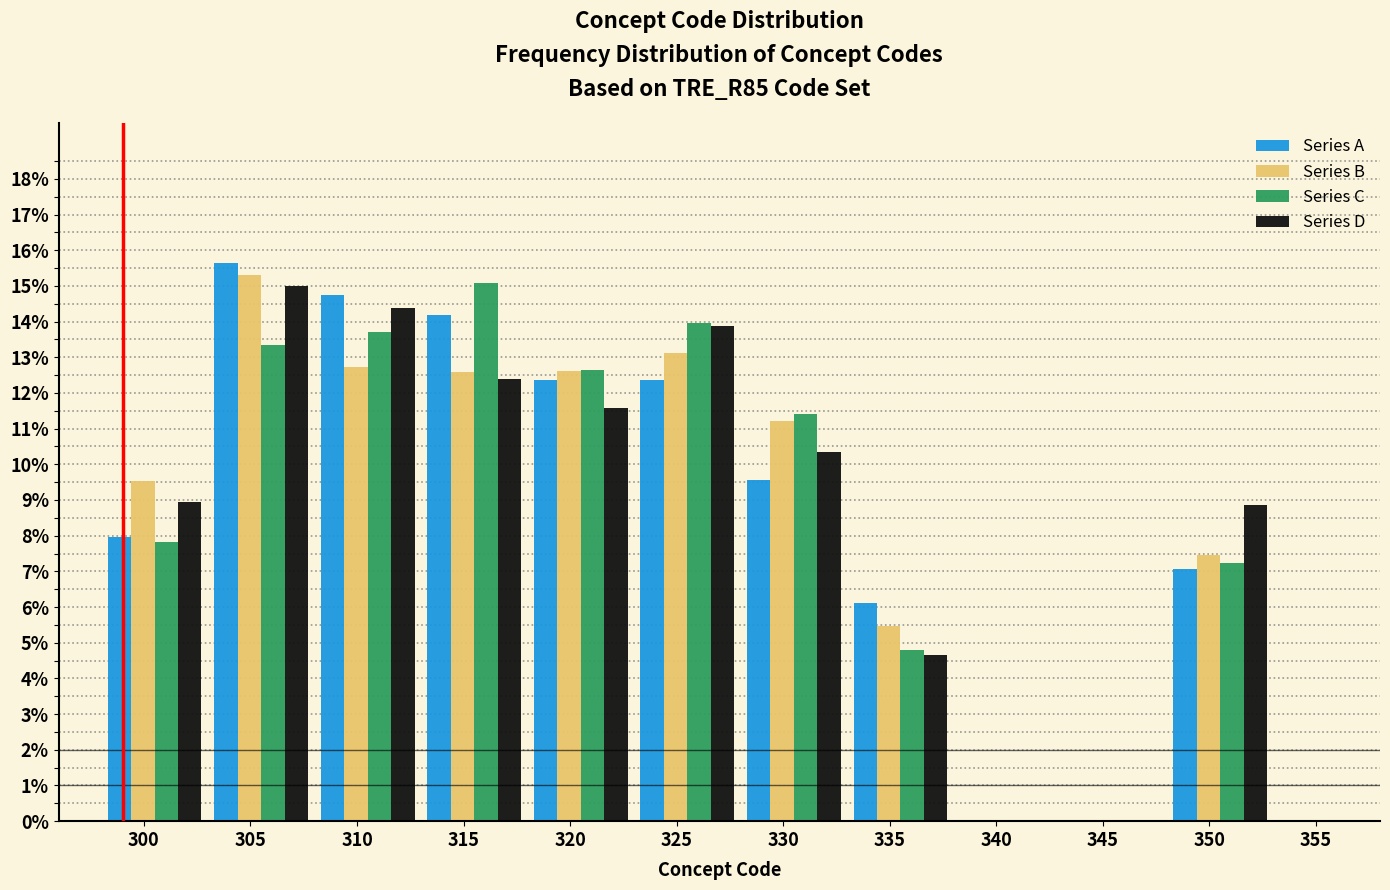

What is the approximate value of Series B at 330?

11.2